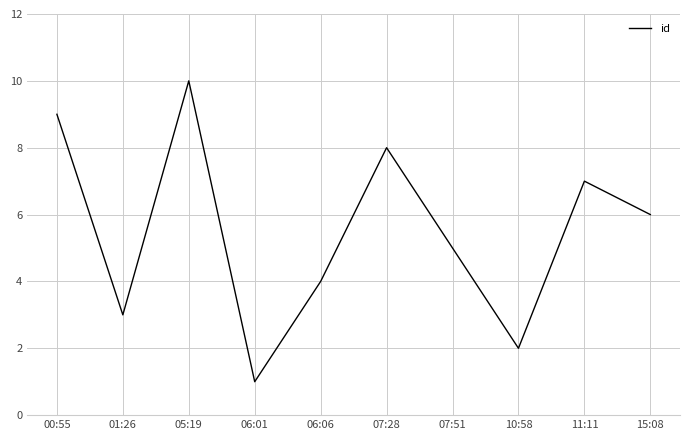

What is the difference between the values at 01:26 and 07:28?

5